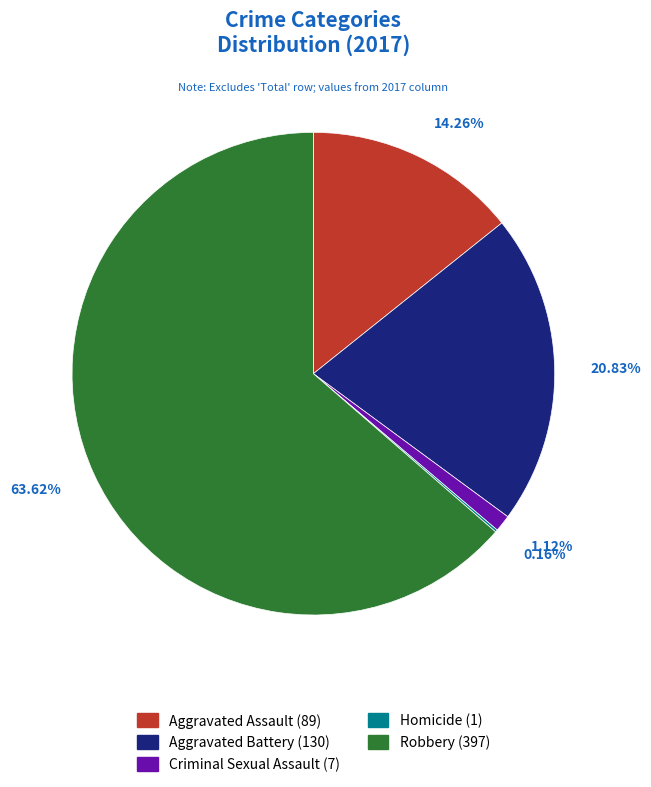

Between Aggravated Assault and Aggravated Battery, which is larger?

Aggravated Battery